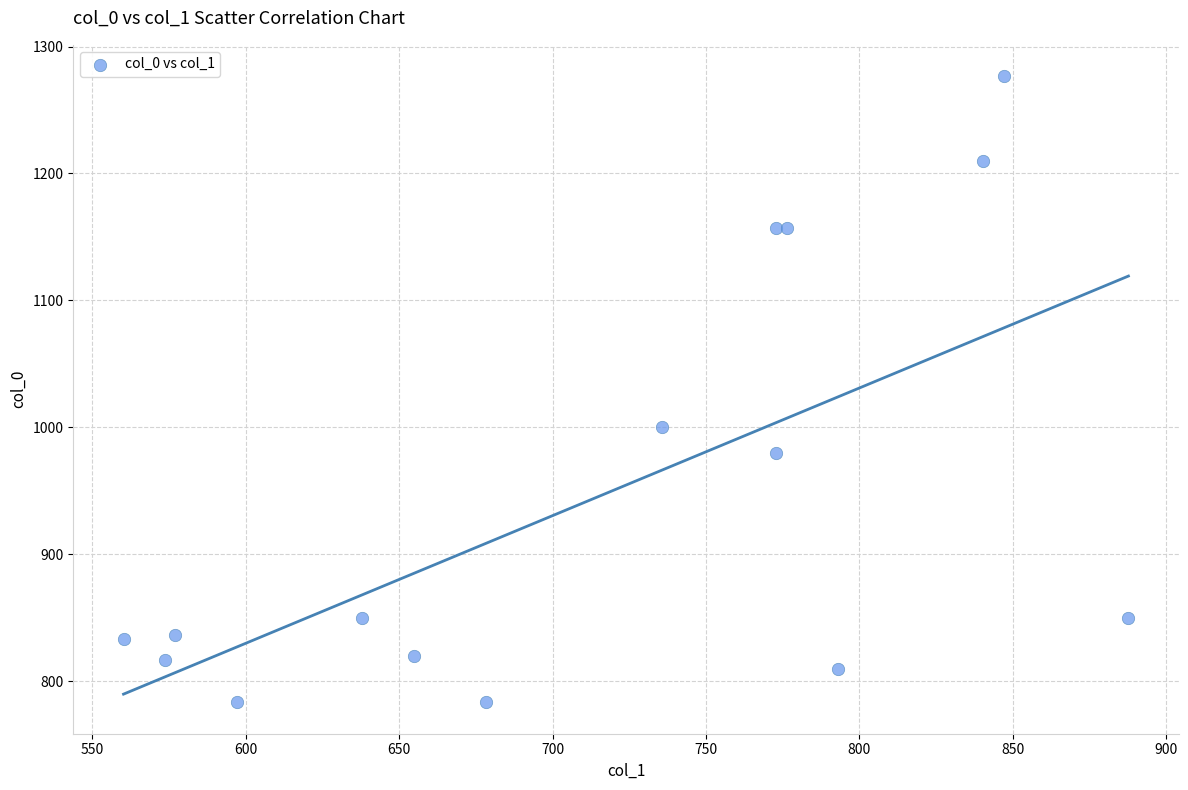

What Y value in the scatter plot is closest to 1030?

1000.0